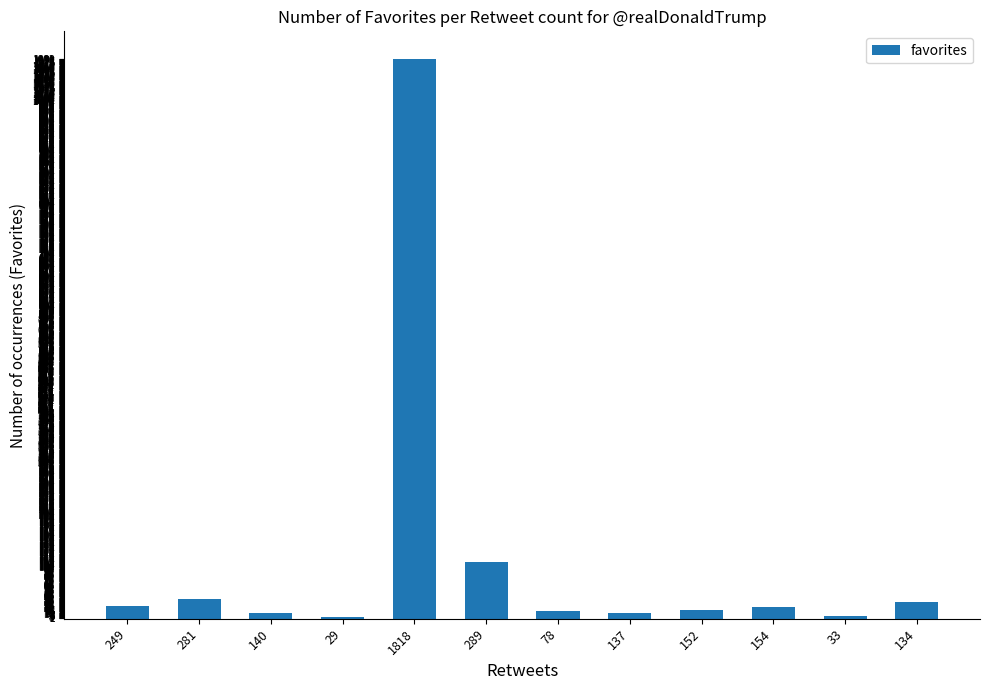

What is the sum of all values?

1372